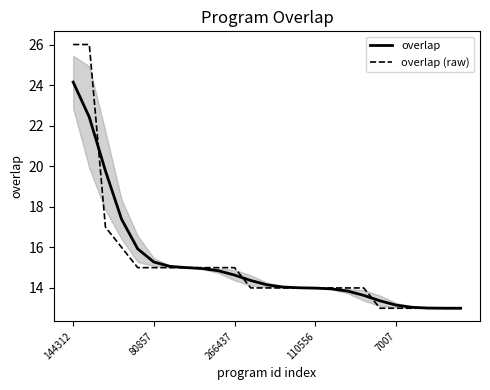

Which category has the highest value in the overlap series?

144312